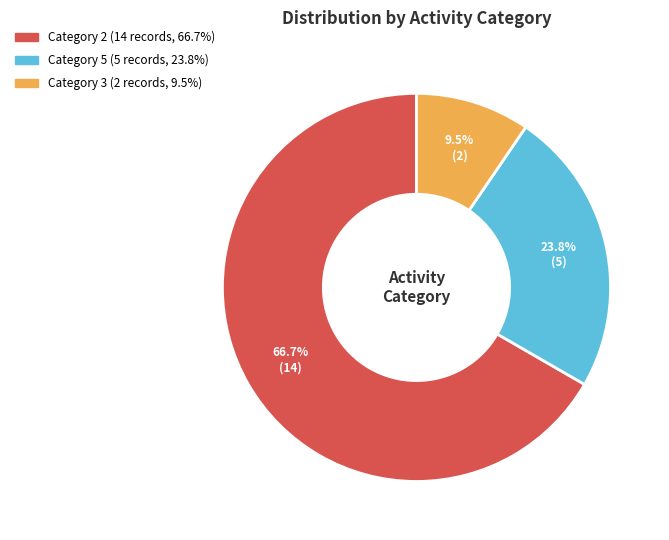

Does any single category account for the majority?

Yes